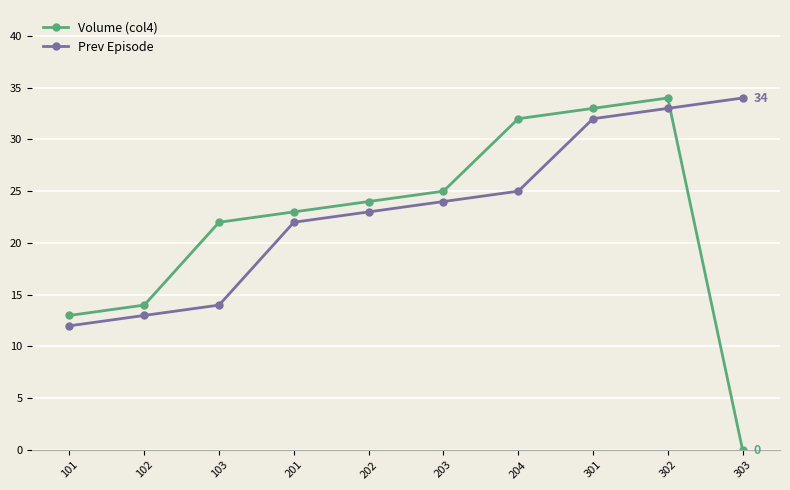

What is the difference between the highest and lowest values at 203?

1